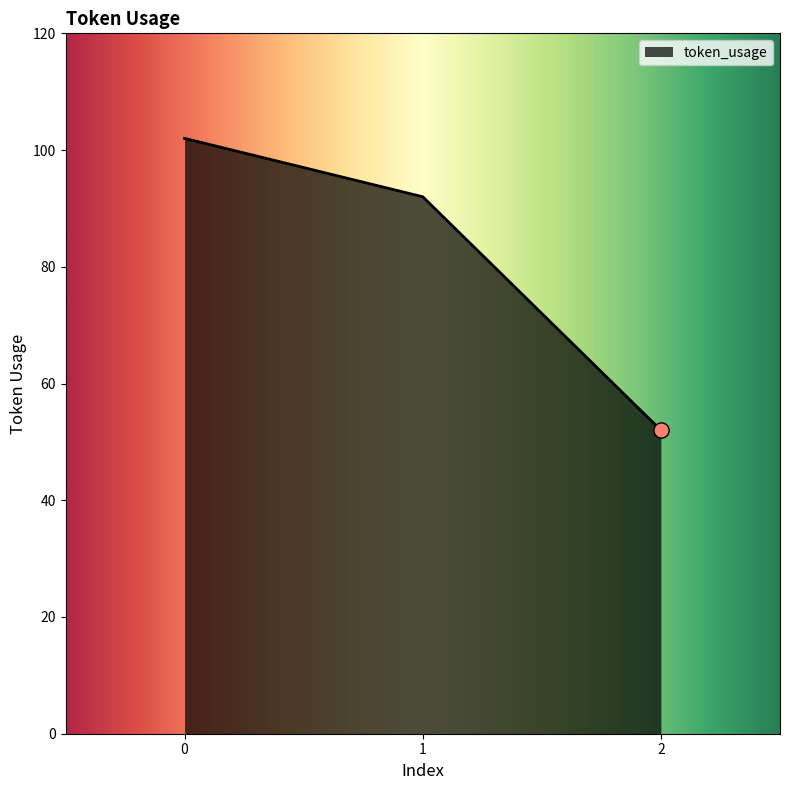

What is the change in value from 0 to 1?

-10